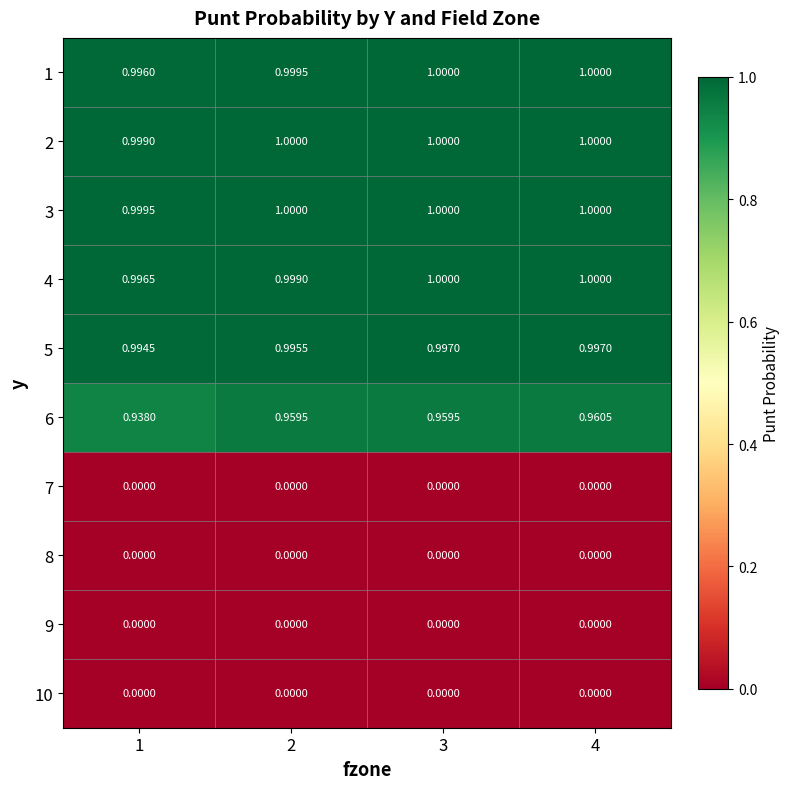

Is the value of 5 at 3 greater than the value of 3 at 1?

No